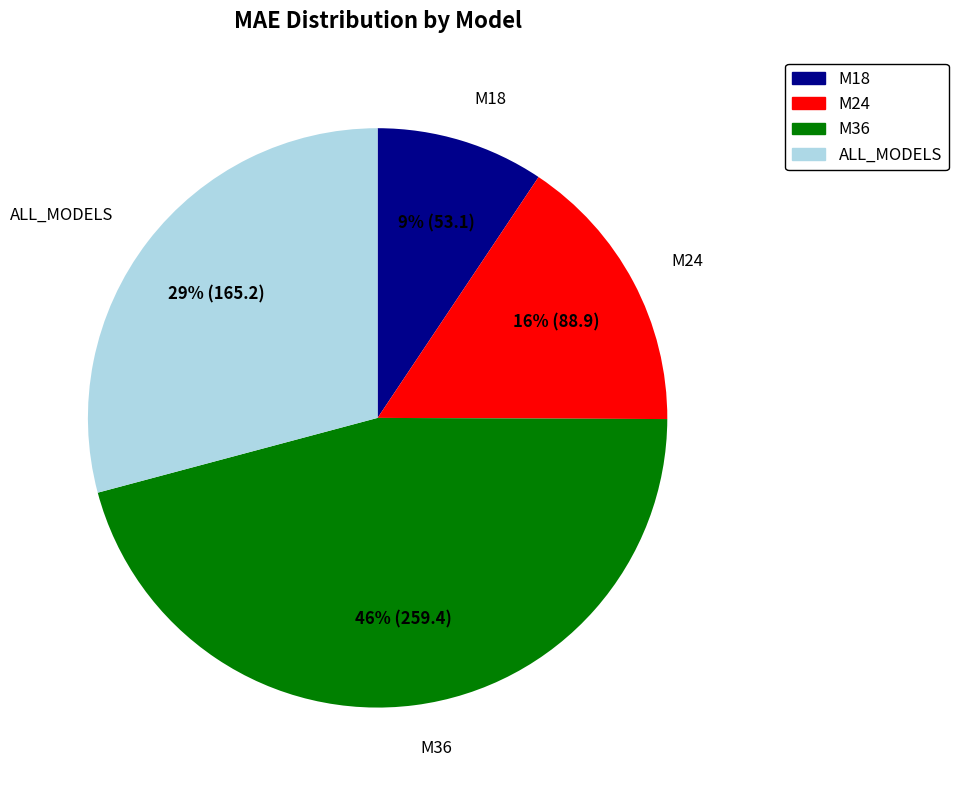

Which slice is the smallest?

M18